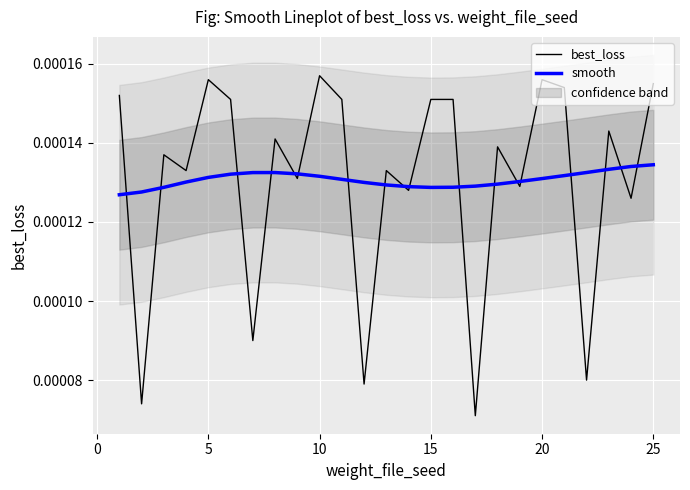

How many data points does each series have?

25